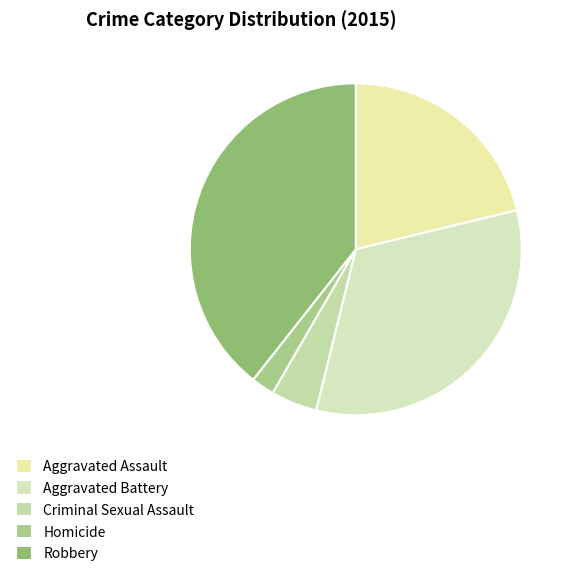

Do Robbery and Criminal Sexual Assault together represent more than half of the pie?

No